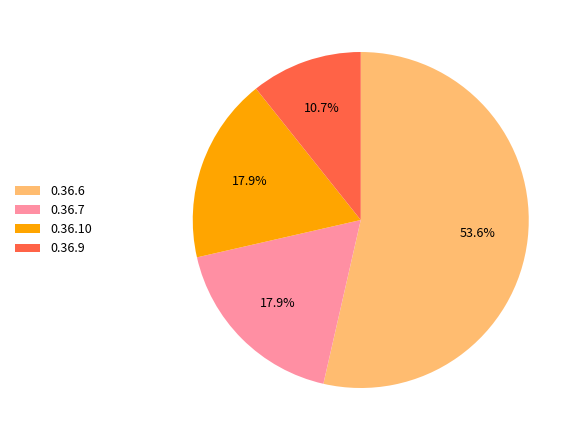

How many segments does this pie chart have?

4